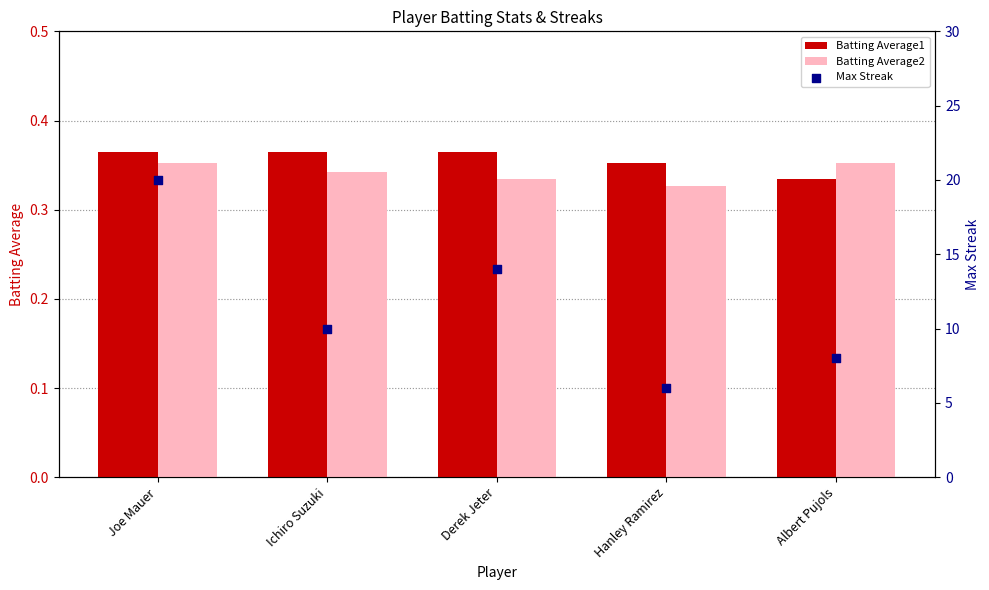

What are all the series names shown in the legend?

Batting Average1, Batting Average2, Max Streak